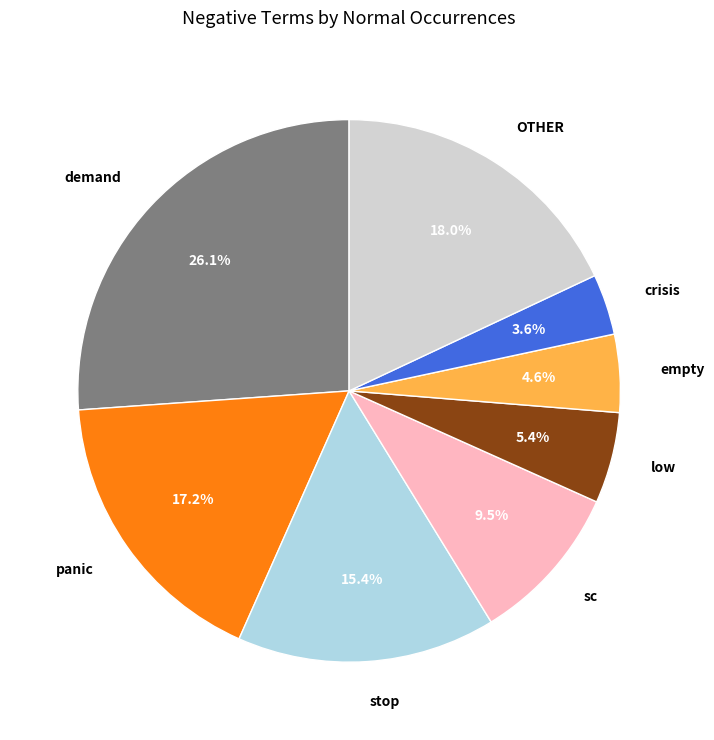

How many segments does this pie chart have?

8